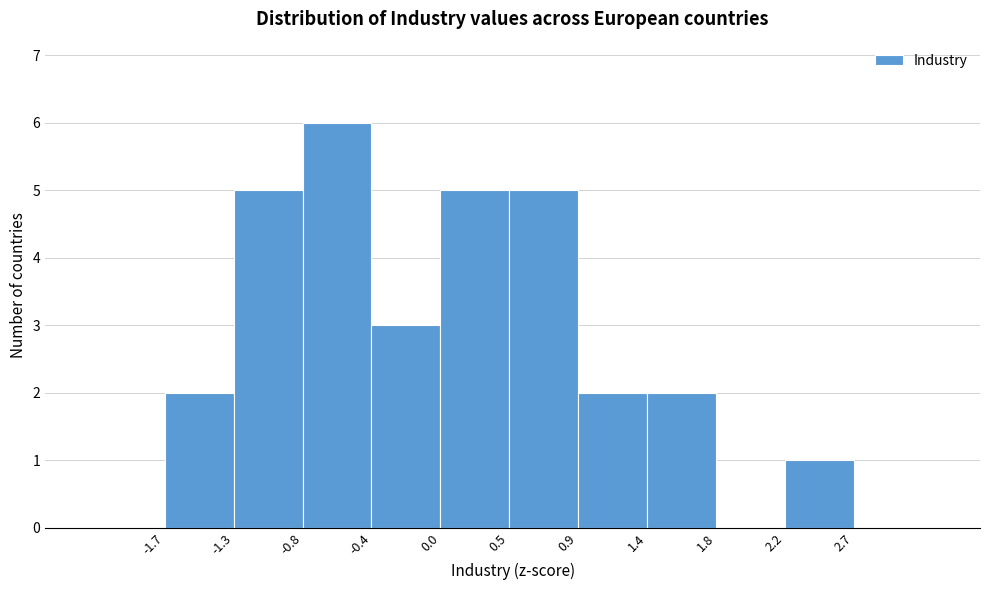

Reading left to right, list every bar in this chart as the range it spans on the x-axis followed by its height. The values are not printed on the chart, so give them approximately, as read against the axis.

-1.7 to -1.3: 2
-1.3 to -0.8: 5
-0.8 to -0.4: 6
-0.4 to 0.0: 3
0.0 to 0.5: 5
0.5 to 0.9: 5
0.9 to 1.4: 2
1.4 to 1.8: 2
1.8 to 2.2: 0
2.2 to 2.7: 1